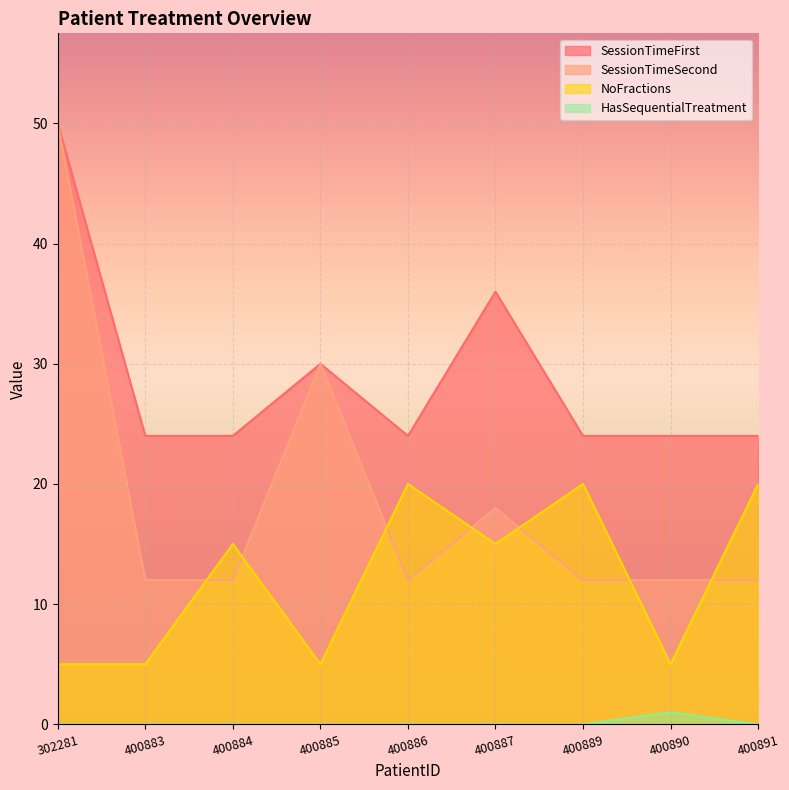

How many data points in NoFractions are less than 15?

4